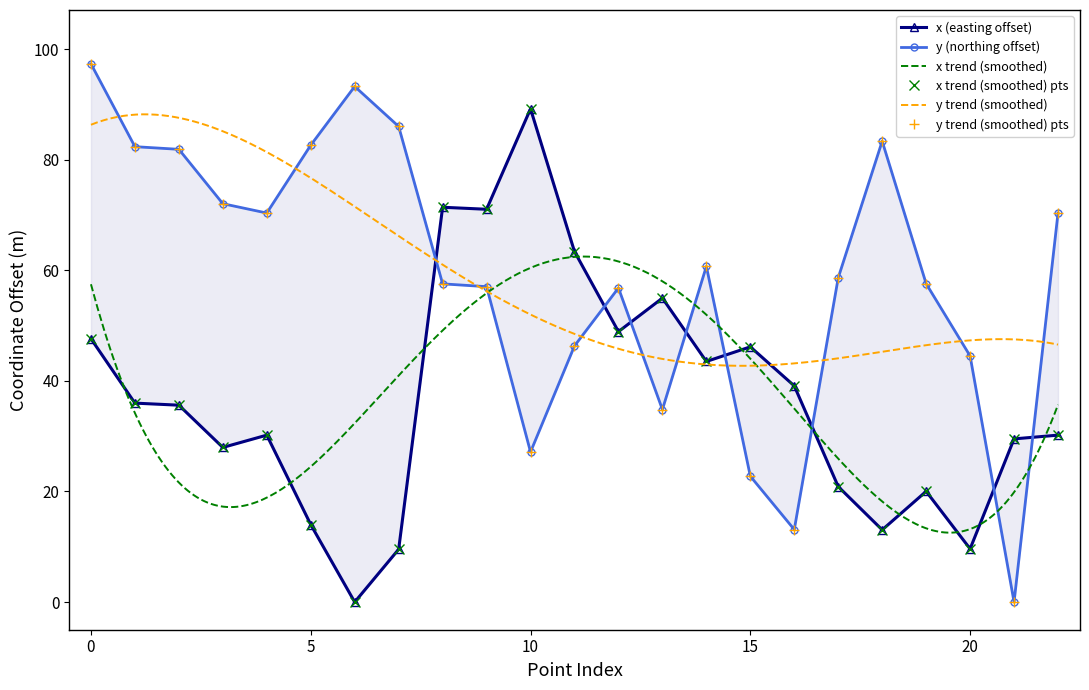

How many data points does each series have?

23